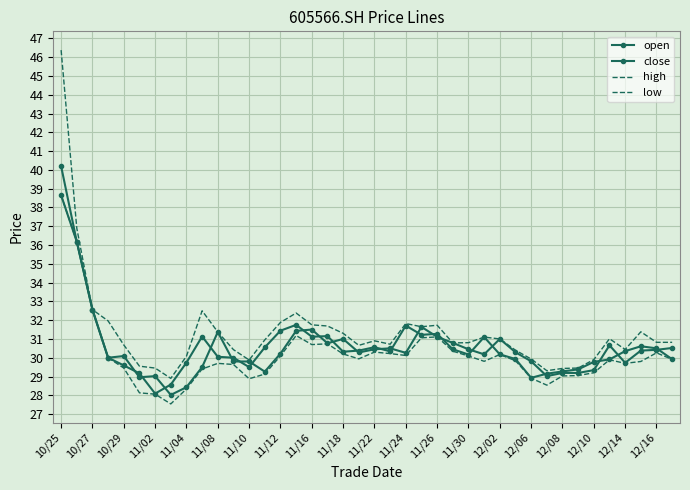

At which category is the sum across all series the highest?

10/25